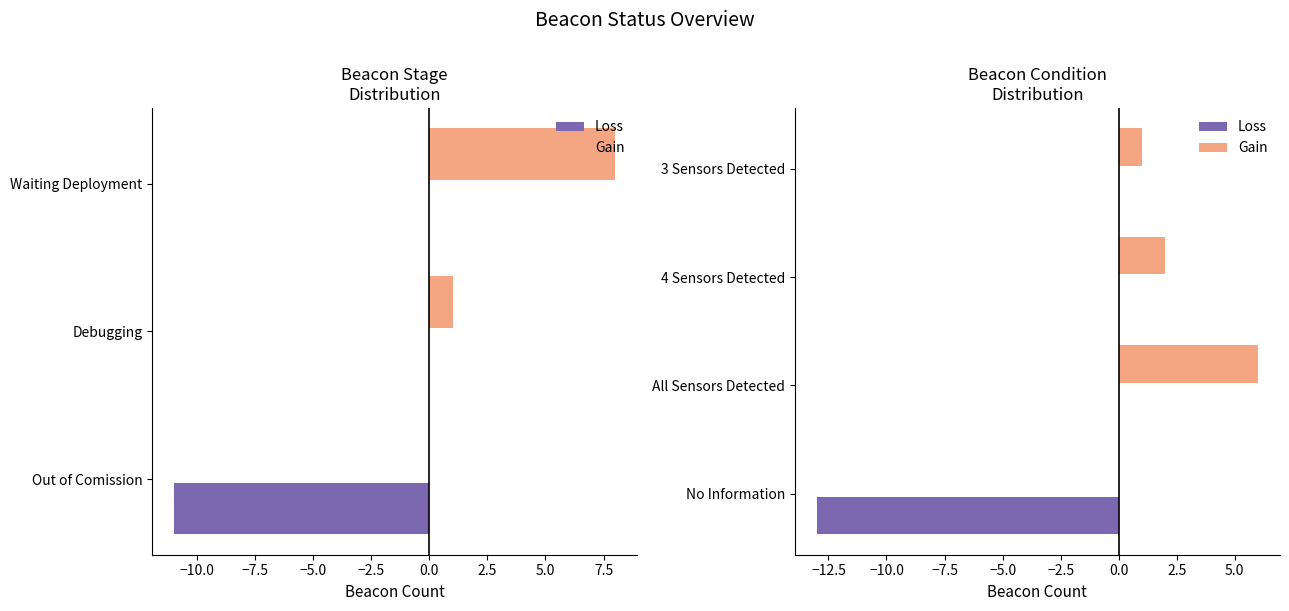

How many data points in Gain are above 2?

1